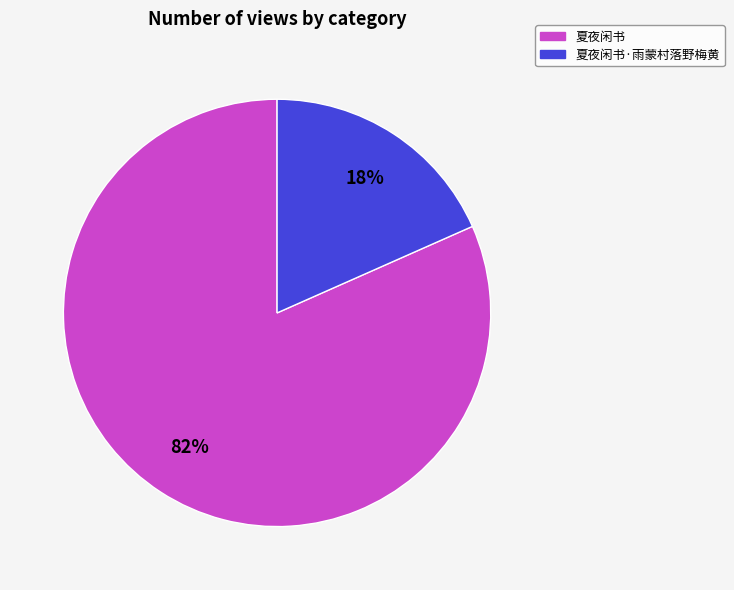

To the nearest percent, what is the combined percentage of 夏夜闲书·雨蒙村落野梅黄 and 夏夜闲书?

100%